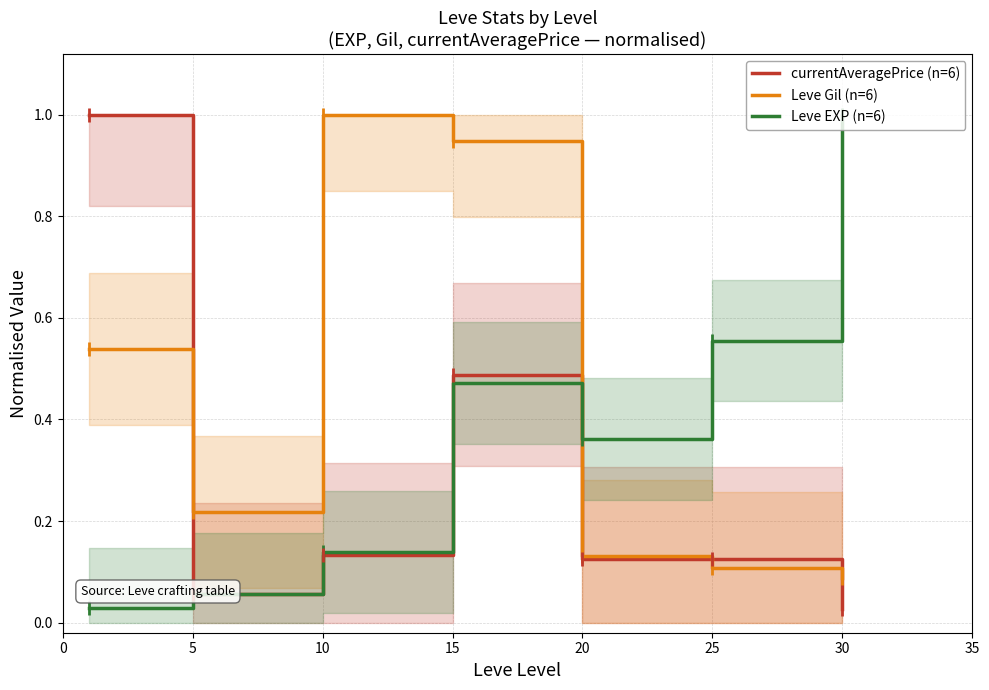

How many times do Leve Gil (n=6) and Leve EXP (n=6) cross each other?

1